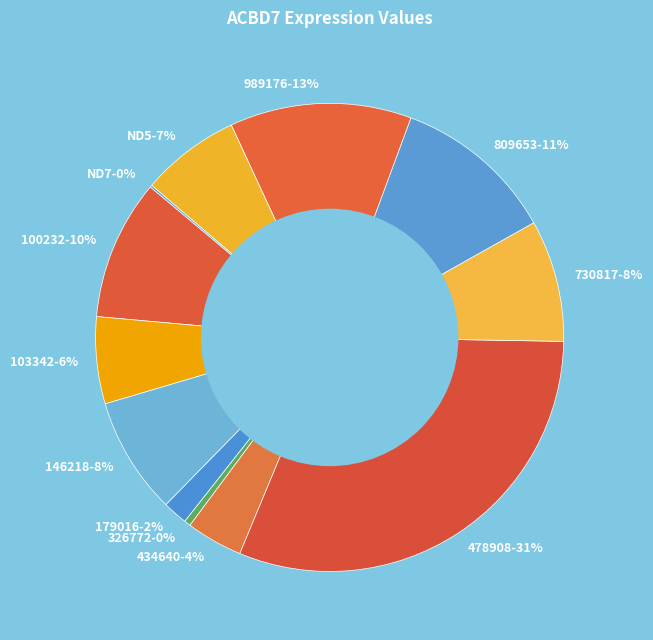

What is the largest slice in the pie chart?

478908